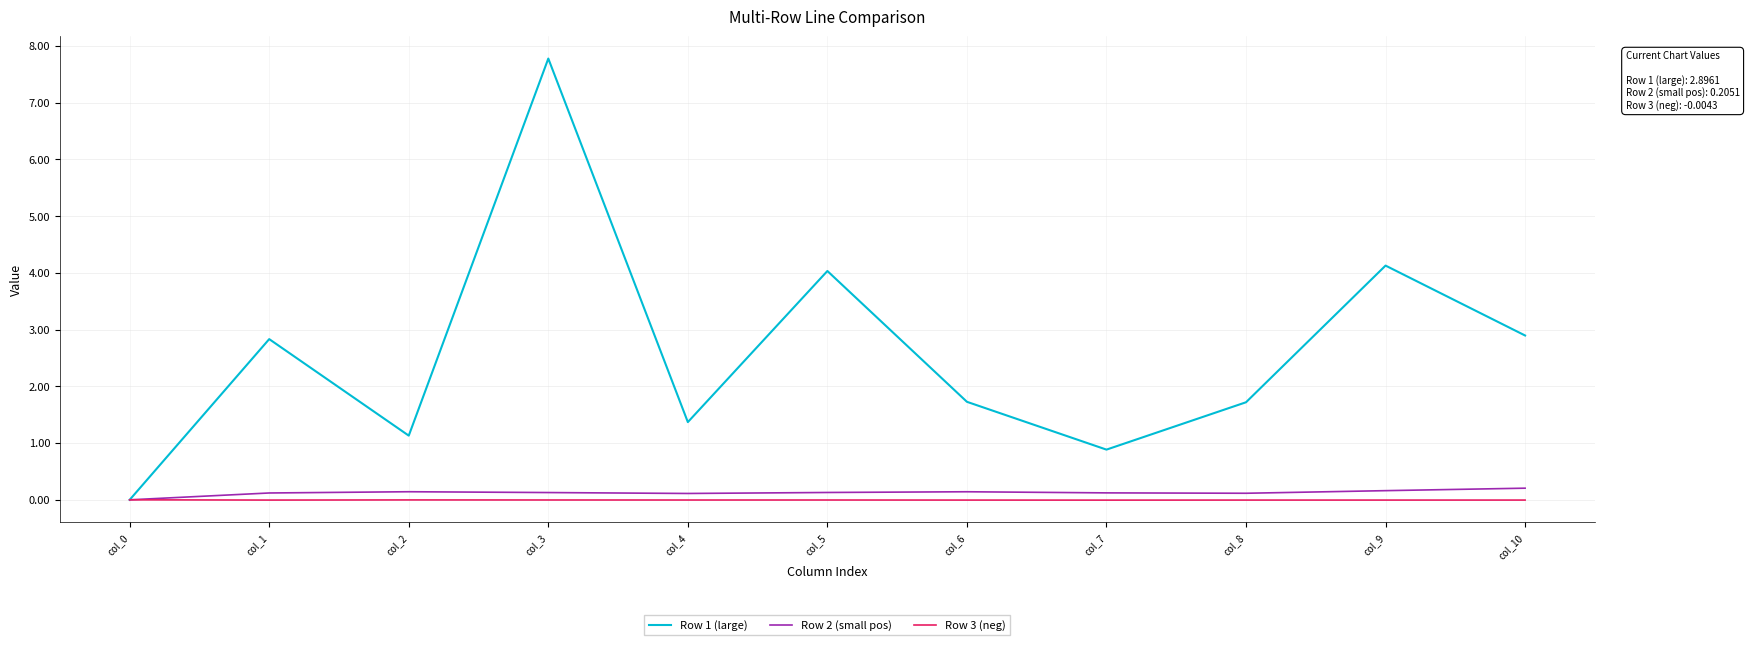

Is this an area chart (filled region under the line)?

No